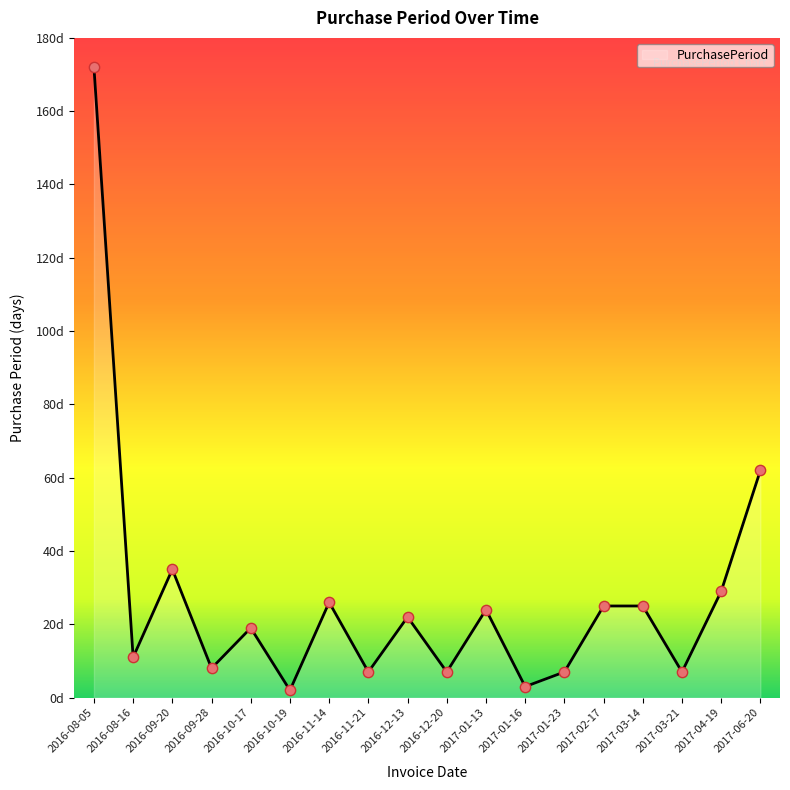

What is the change in value from 2016-09-28 to 2017-04-19?

+21